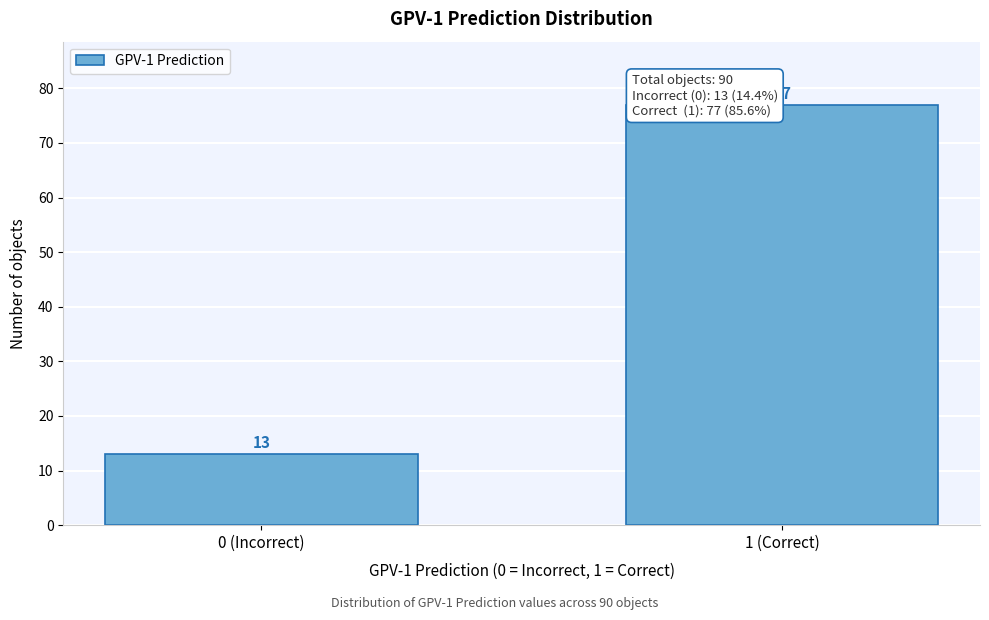

Reading left to right, extract all data points from this chart.

0 (Incorrect)=13	1 (Correct)=77